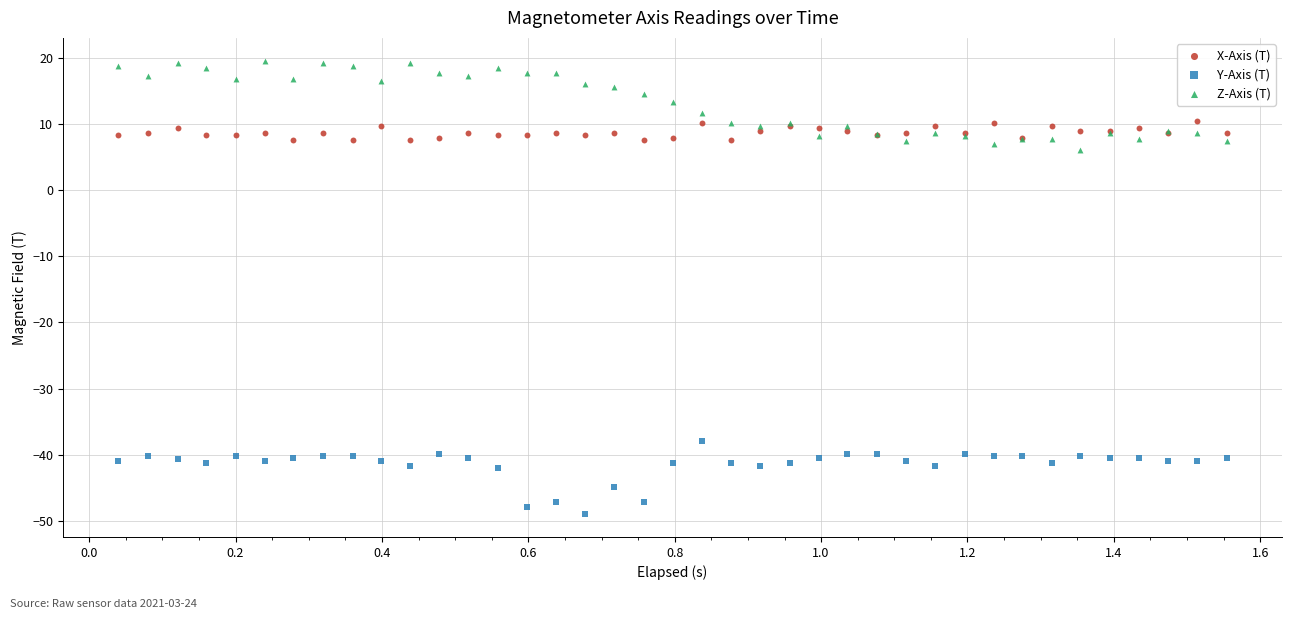

Which series reaches the minimum Y coordinate?

Y-Axis (T)